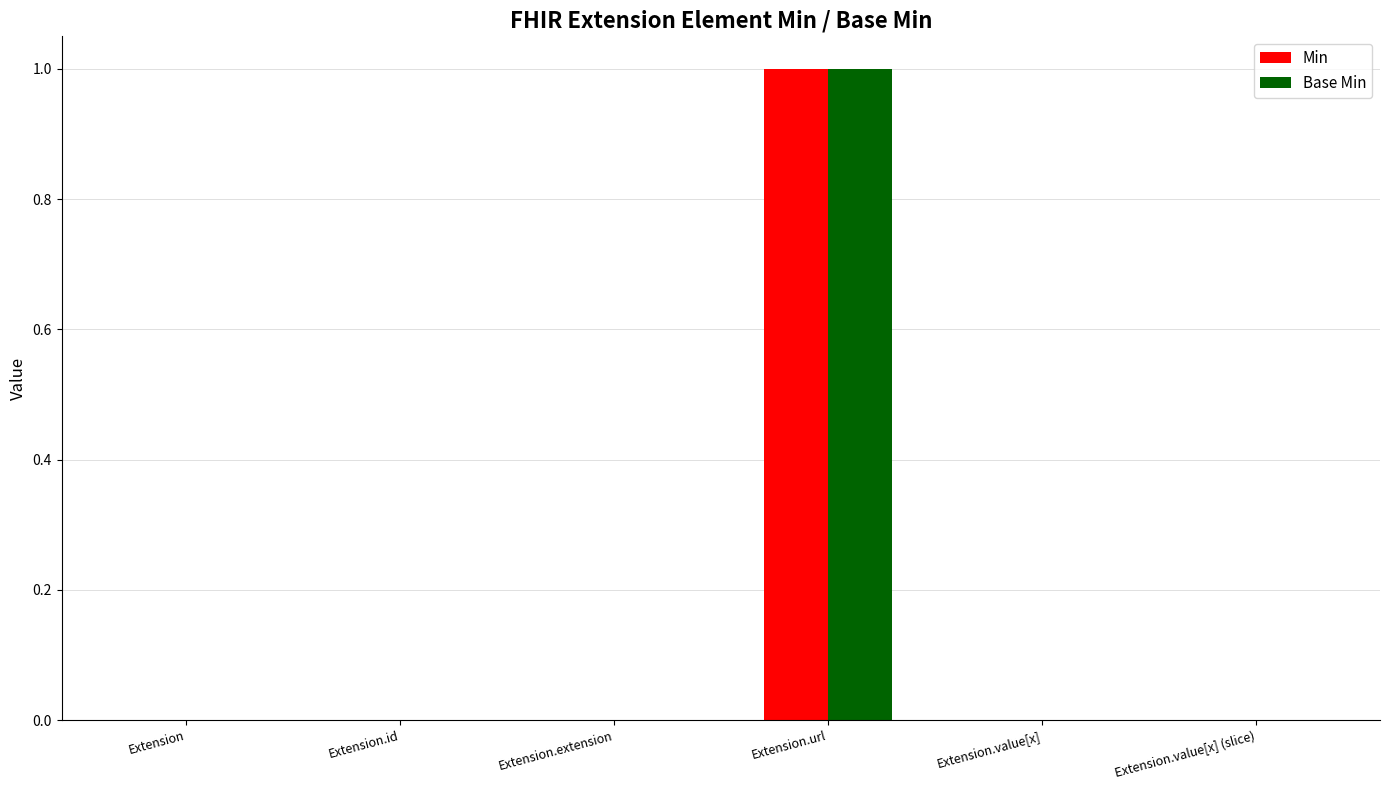

How many distinct data groups are displayed?

2